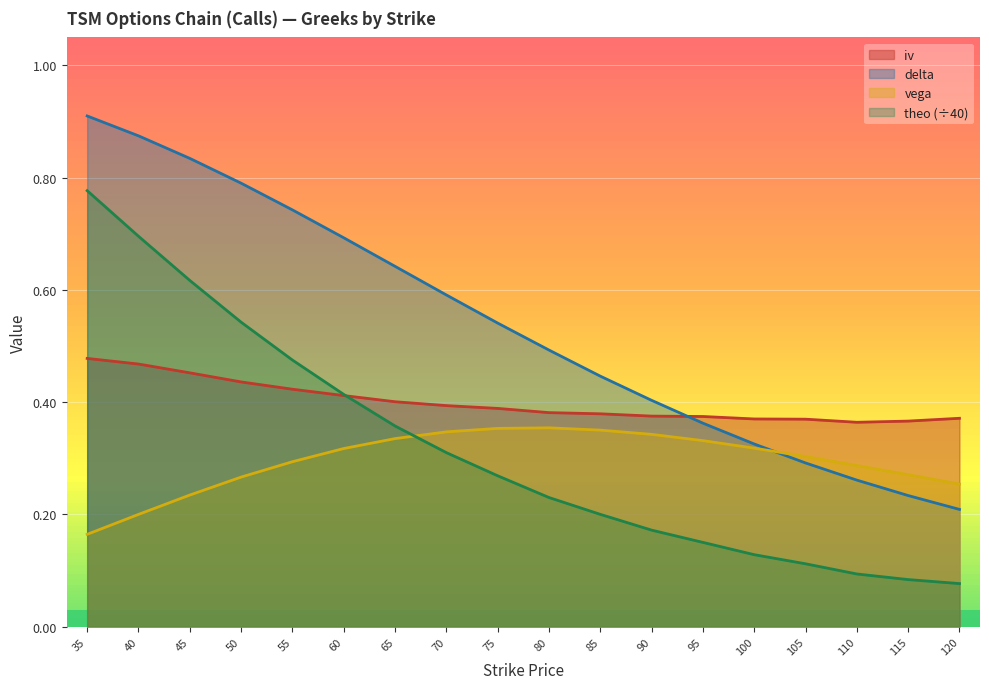

Is the value of delta at 120 greater than the value of iv at 75?

No